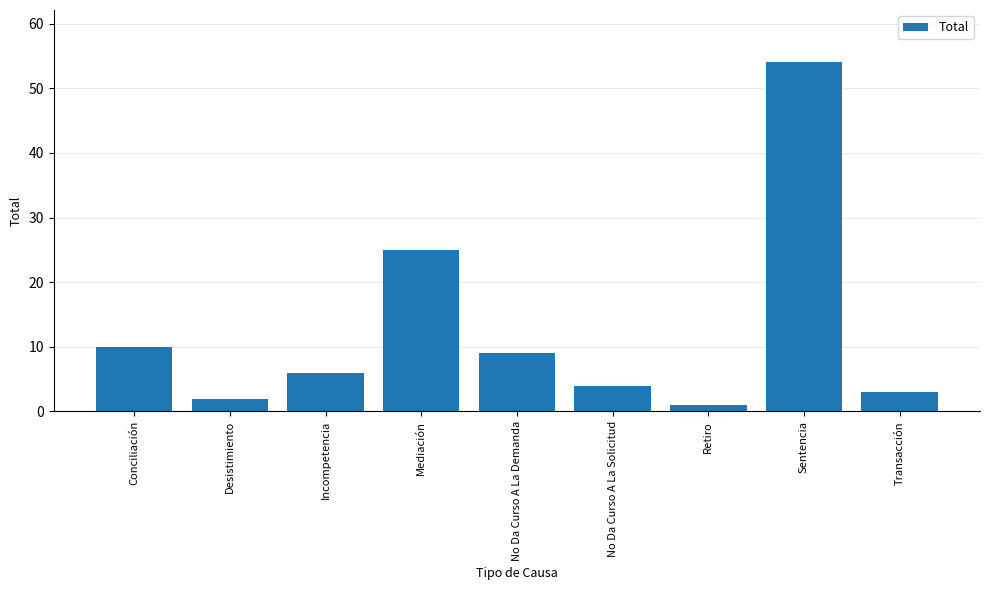

Rank the categories by value from lowest to highest.

Retiro, Desistimiento, Transacción, No Da Curso A La Solicitud, Incompetencia, No Da Curso A La Demanda, Conciliación, Mediación, Sentencia